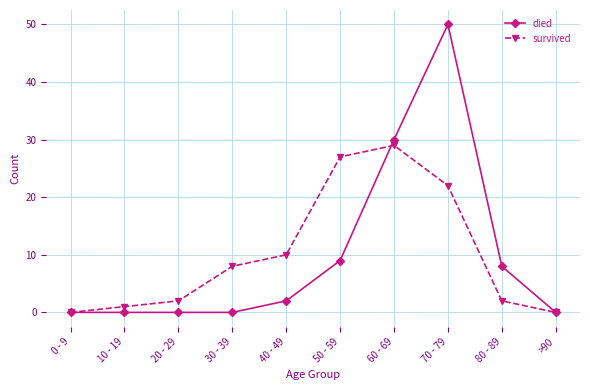

Count the number of categories in the chart.

10